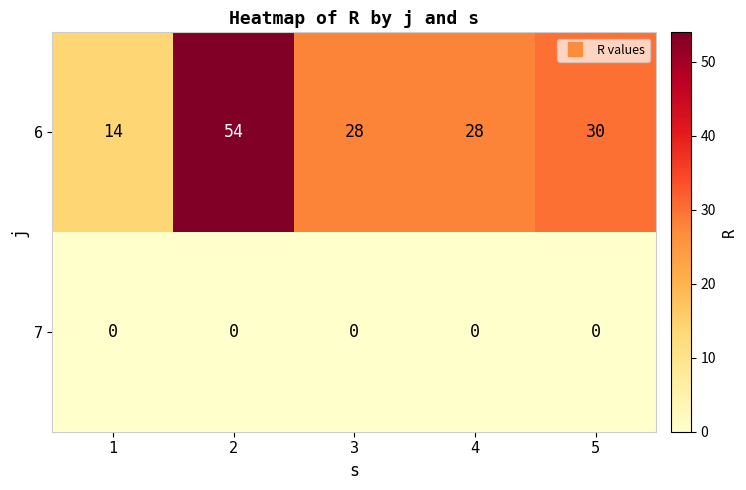

What is the sum of all 6 values?

154